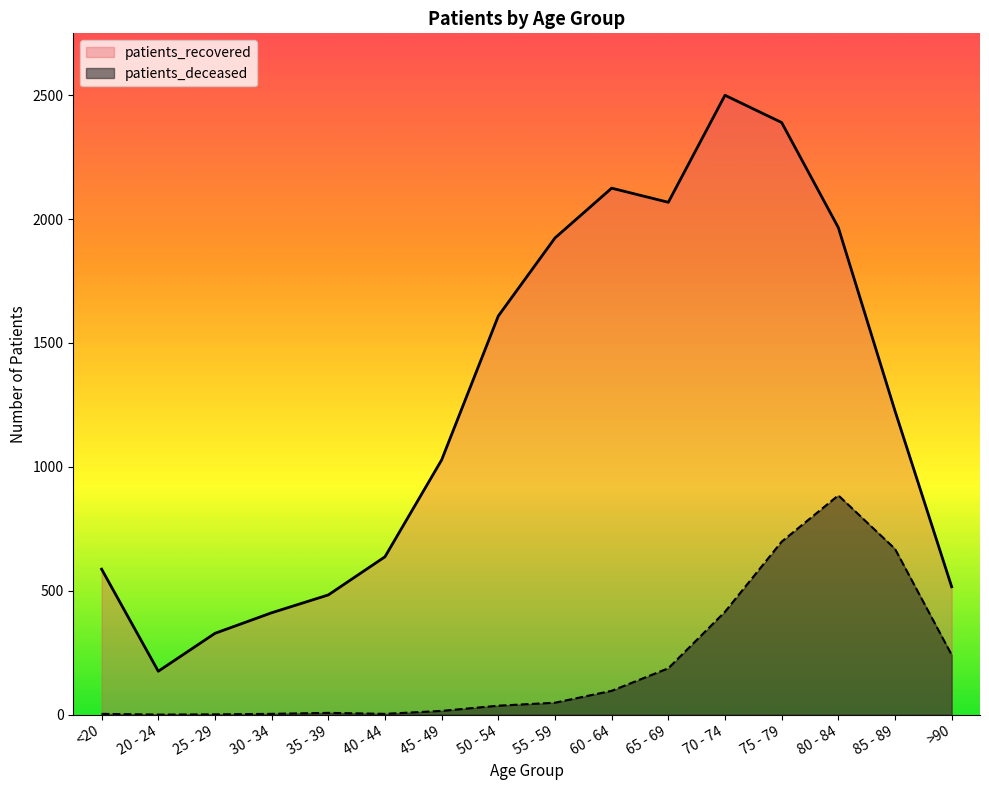

Rank the series by their maximum value, from highest to lowest.

patients_recovered, patients_deceased